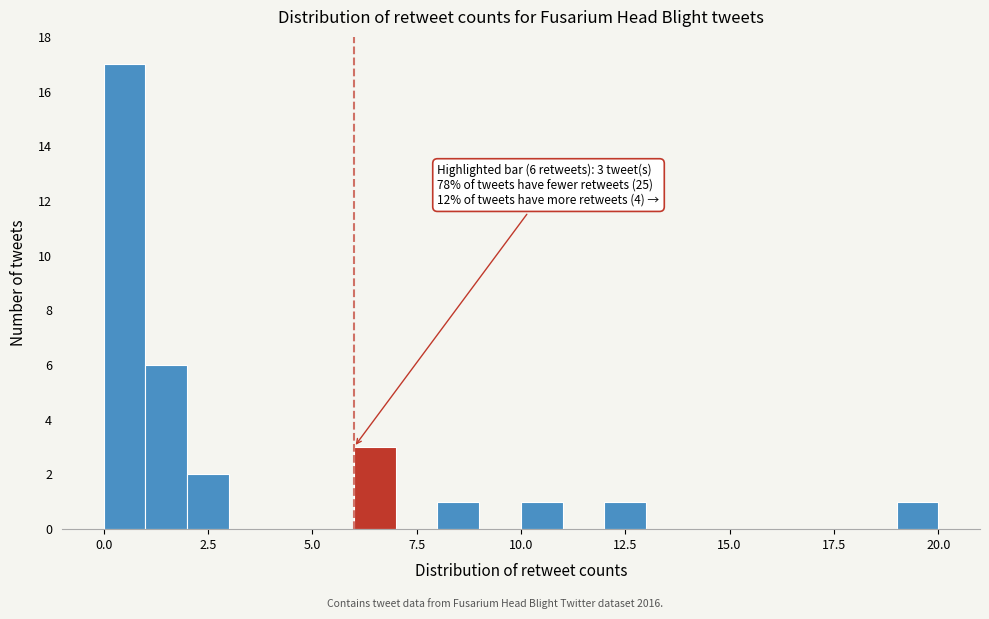

Read against the x-axis, roughly where is the centre of the tallest bar?

0.5